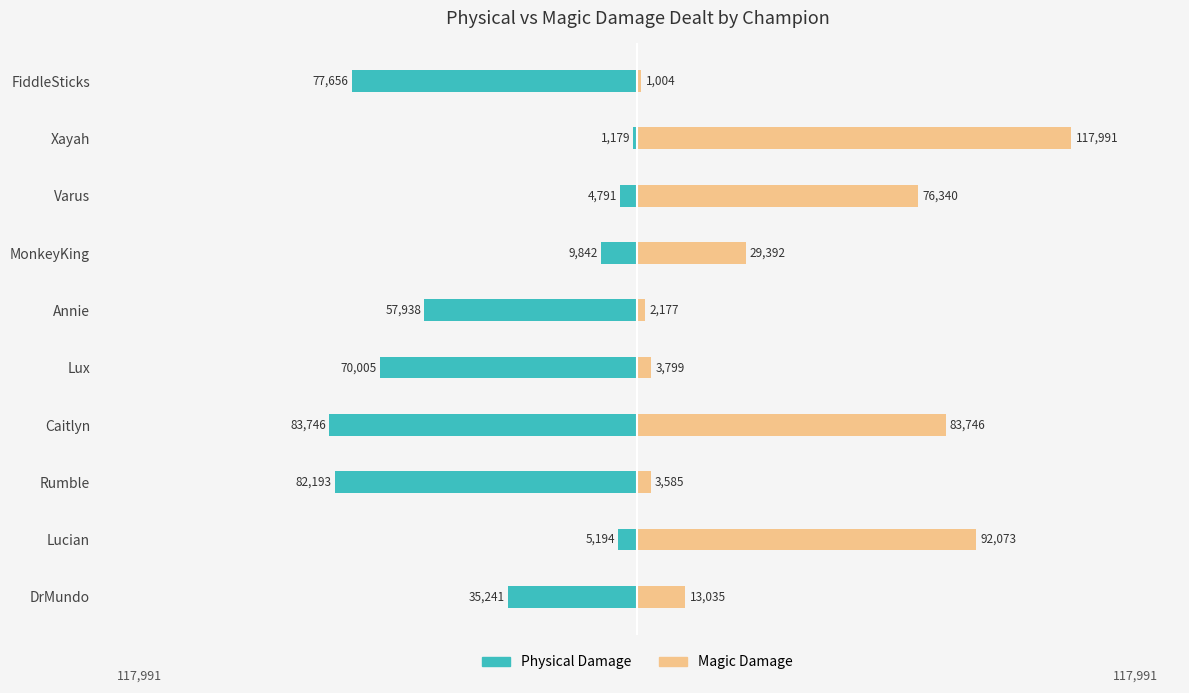

Is the value of Physical Damage at FiddleSticks greater than the value of Magic Damage at MonkeyKing?

No